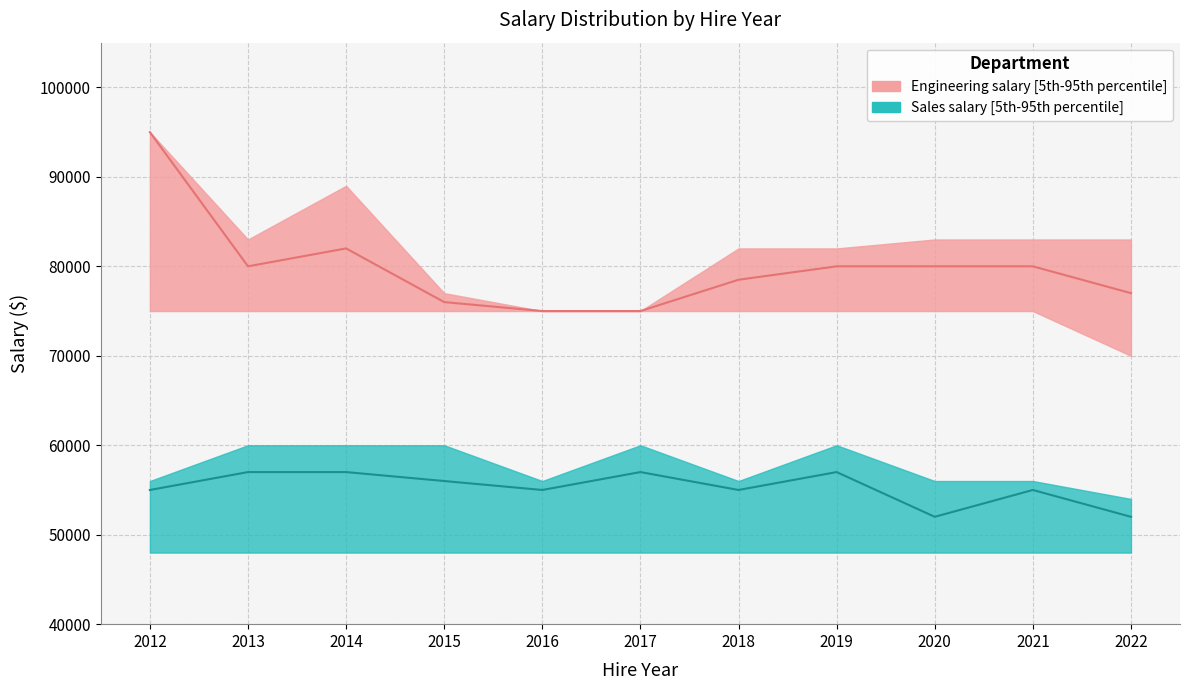

Which series has the largest total across all categories?

Engineering_upper